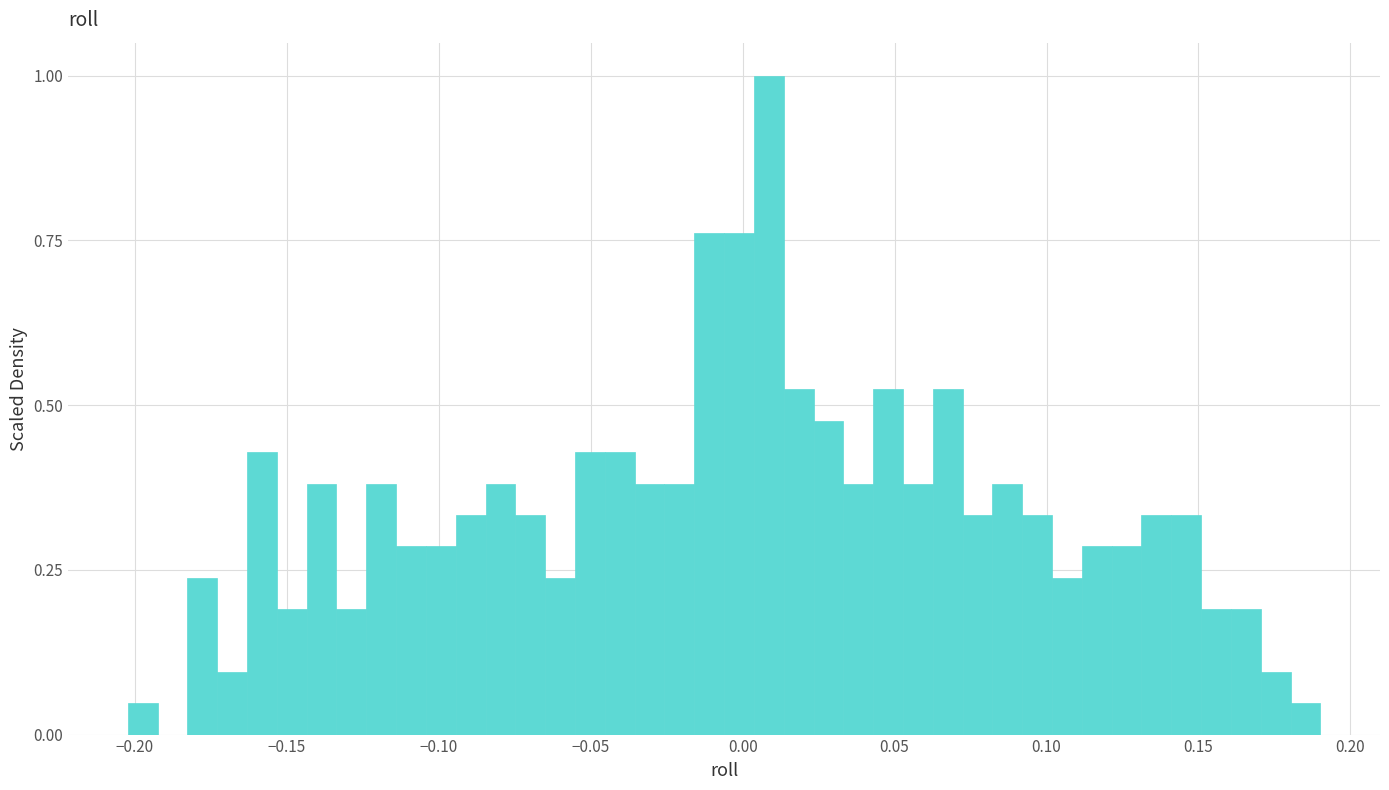

Read against the x-axis, roughly where is the centre of the tallest bar?

0.010